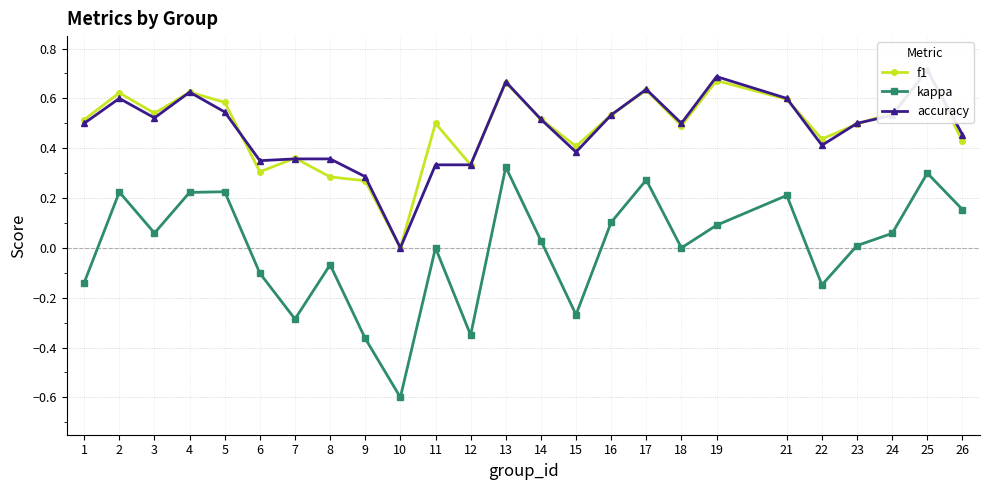

Does the chart have visible grid lines?

Yes